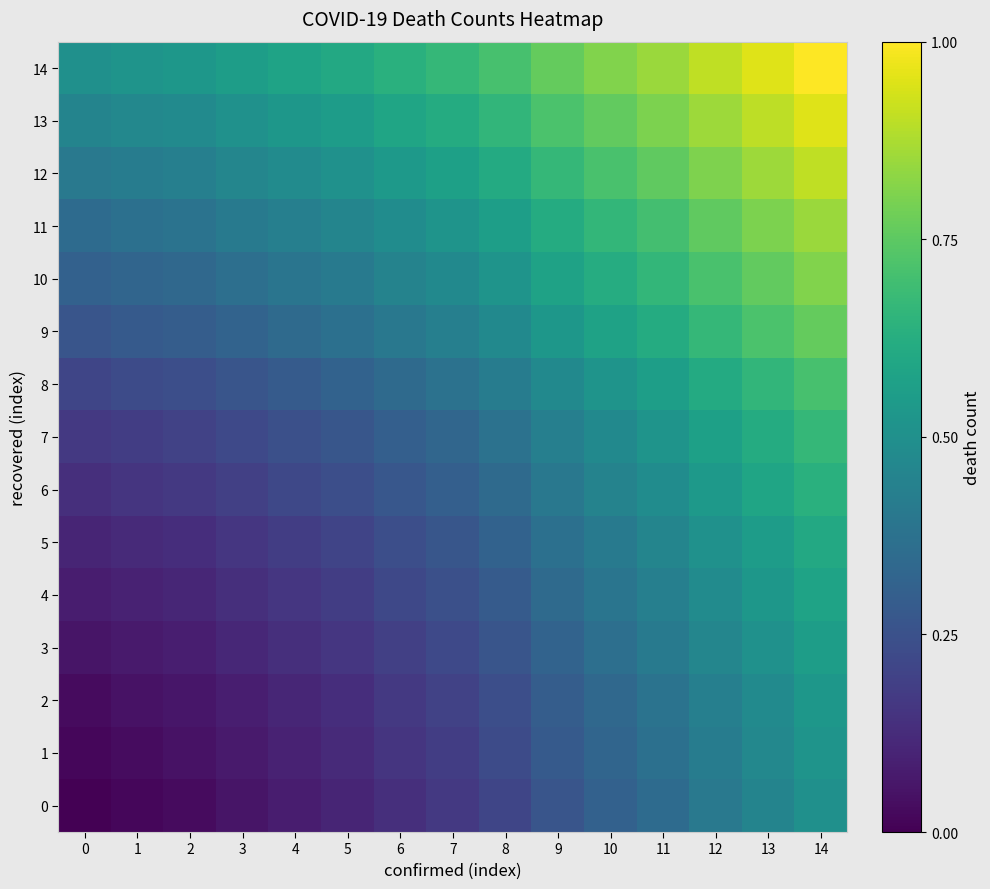

At how many categories does at least one series exceed 0?

15